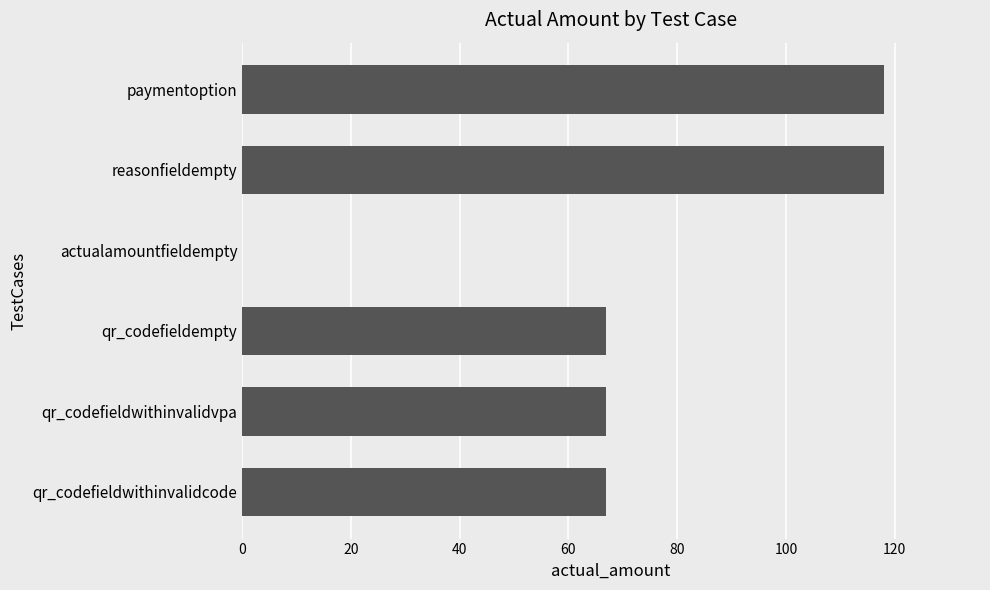

Reading bottom to top, list all the values displayed in this chart.

qr_codefieldwithinvalidcode=67	qr_codefieldwithinvalidvpa=67	qr_codefieldempty=67	actualamountfieldempty=0	reasonfieldempty=118	paymentoption=118